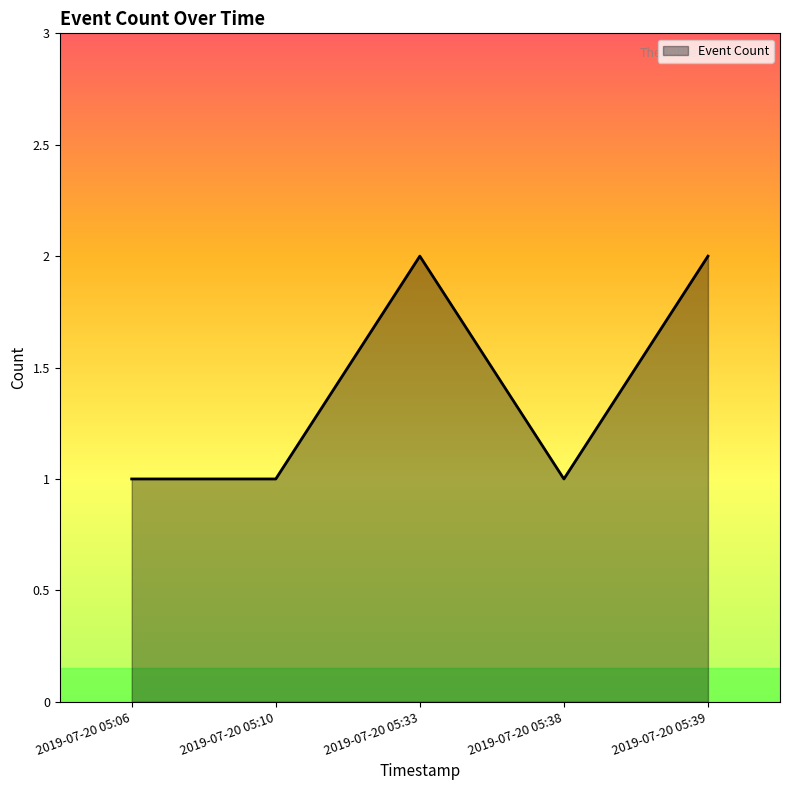

The chart shows a value of 2 at 2019-07-20 05:39. True or false?

True